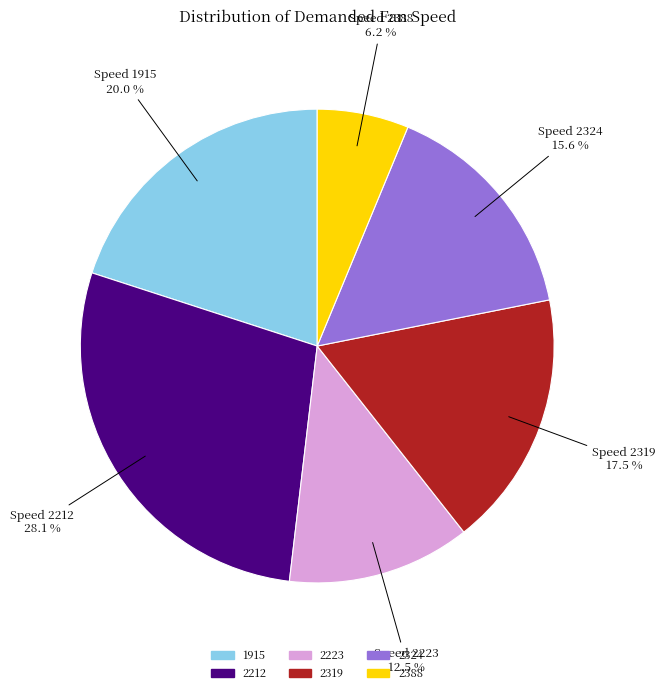

Rank the categories by value from highest to lowest.

2212, 1915, 2319, 2324, 2223, 2388